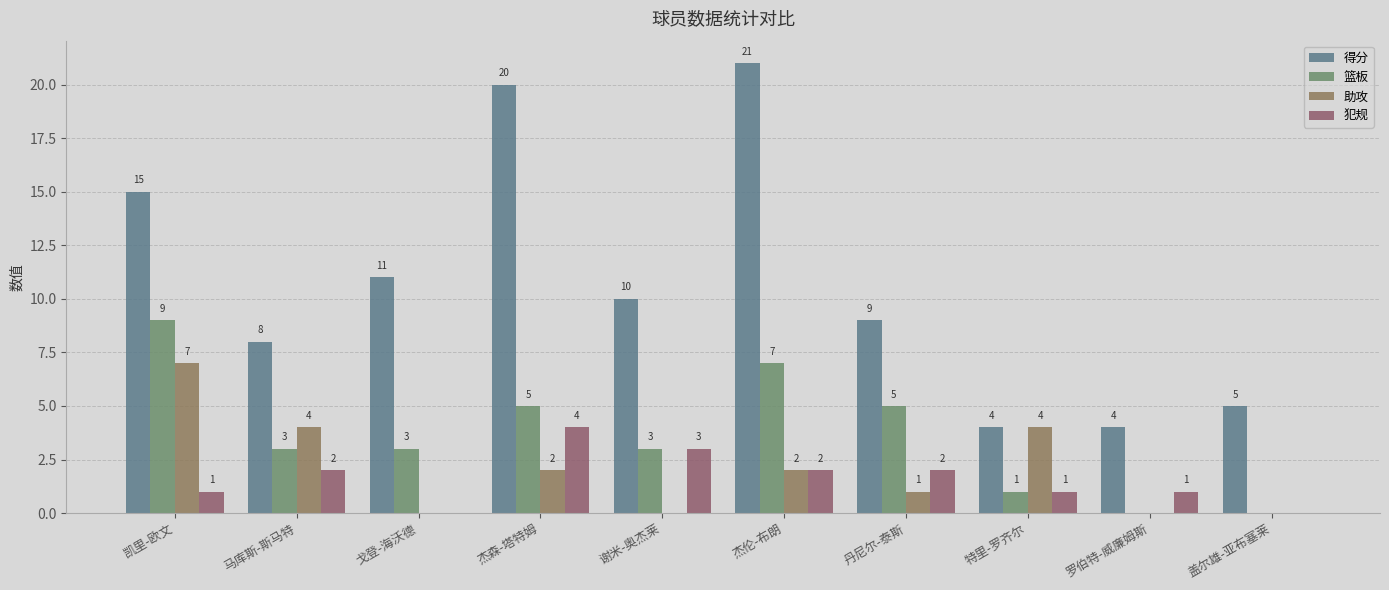

What is the difference between the maximum and minimum values in the 助攻 series?

7